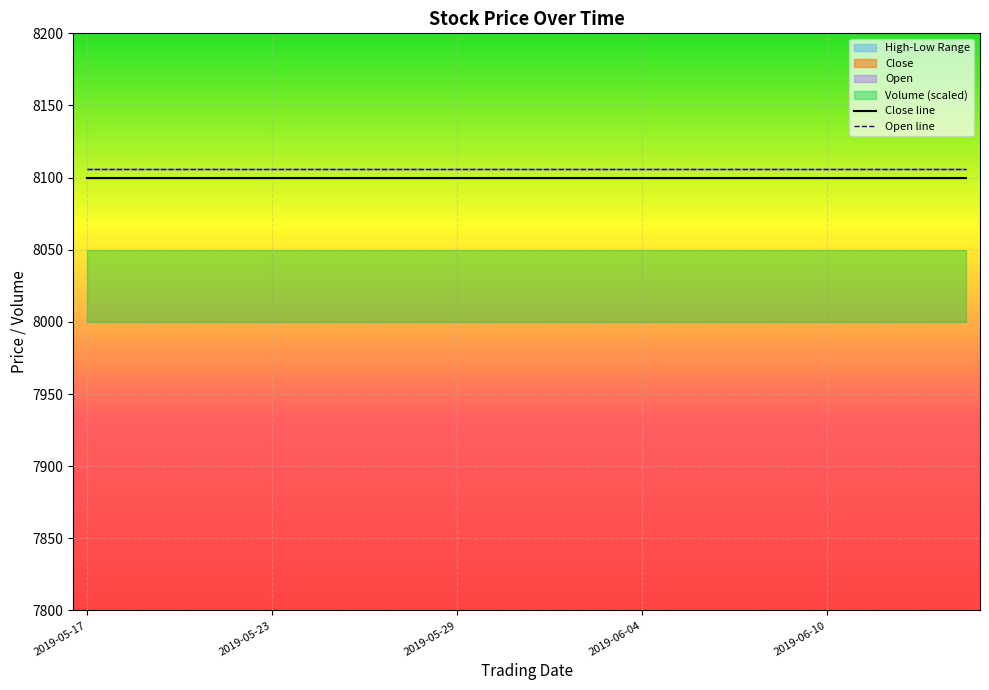

True or false: Open line and Close line intersect in this chart.

False